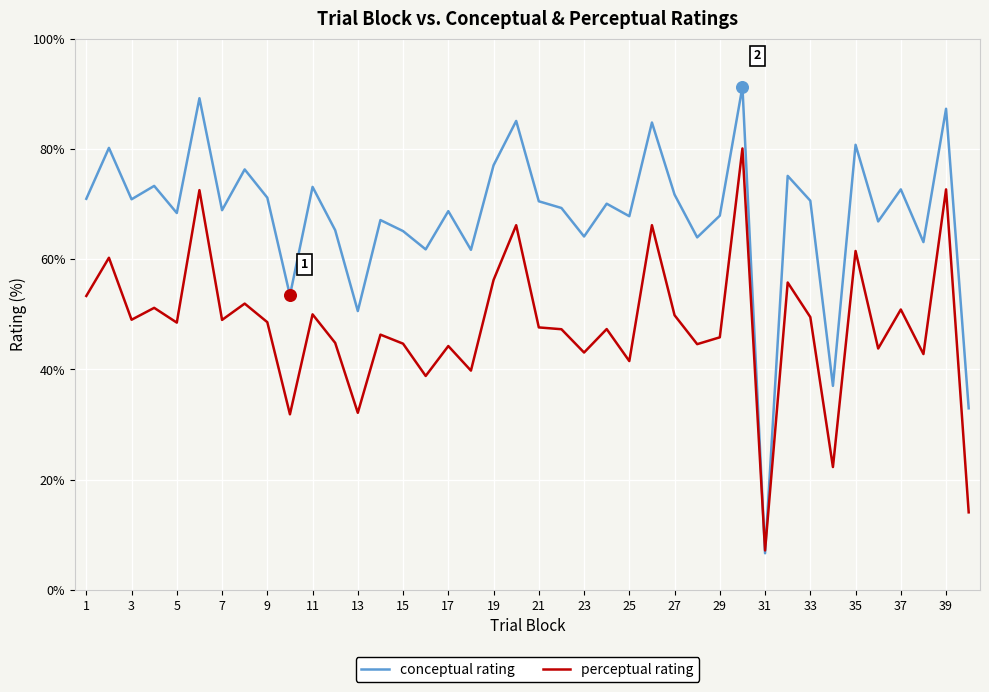

Which series has the largest range (max minus min)?

conceptual rating